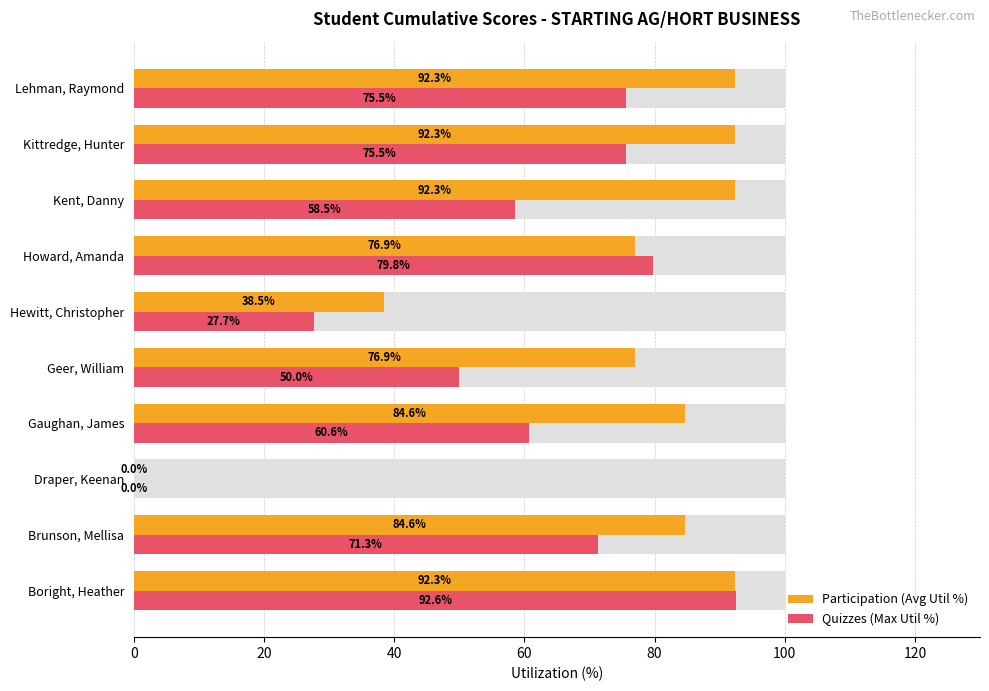

List the series in order of their peak value, highest first.

Quizzes (Max Util %), Participation (Avg Util %)